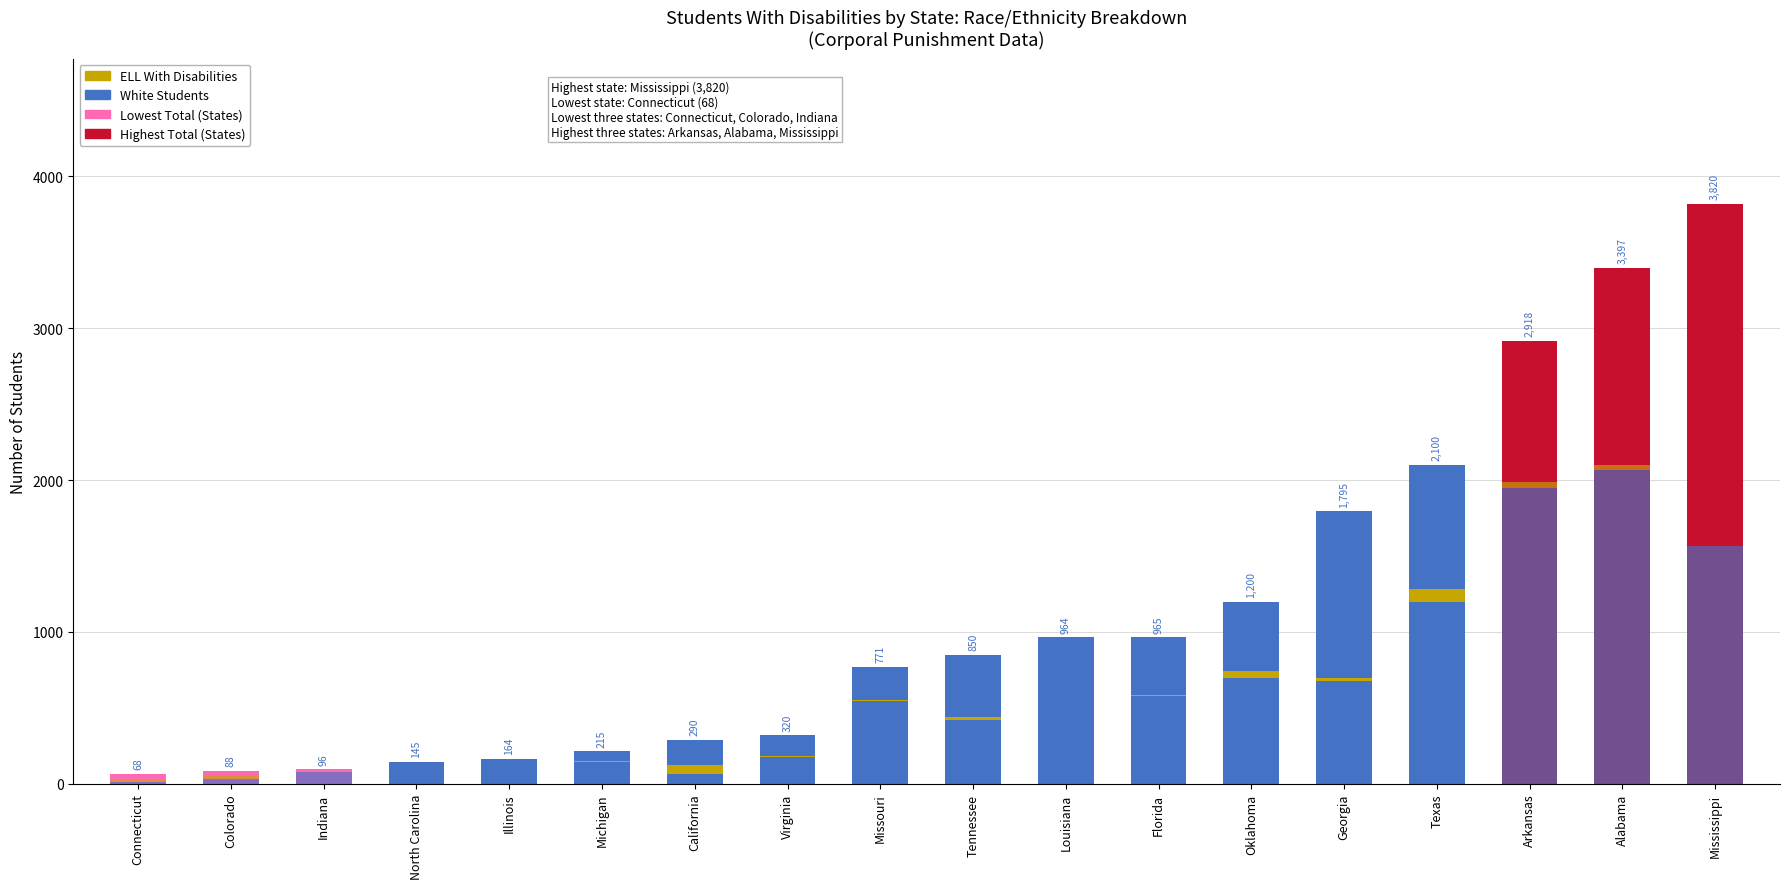

Reading left to right, list all the values displayed in this chart.

Students With Disabilities: Alabama=3397	Arkansas=2918	Mississippi=3820	Georgia=1795	Louisiana=964	Florida=965	North Carolina=145	Missouri=771	Indiana=96	Michigan=215	Illinois=164	Oklahoma=1200	Tennessee=850	Texas=2100	Virginia=320	California=290	Colorado=88	Connecticut=68
Served Only (IDEA): Alabama=3334	Arkansas=2746	Mississippi=3814	Georgia=1723	Louisiana=795	Florida=961	North Carolina=138	Missouri=769	Indiana=92	Michigan=209	Illinois=147	Oklahoma=1100	Tennessee=800	Texas=1980	Virginia=310	California=284	Colorado=88	Connecticut=66
Black or African American: Alabama=1130	Arkansas=664	Mississippi=2212	Georgia=952	Louisiana=425	Florida=269	North Carolina=50	Missouri=201	Indiana=7	Michigan=36	Illinois=16	Oklahoma=200	Tennessee=300	Texas=400	Virginia=80	California=37	Colorado=0	Connecticut=8
White: Alabama=2064	Arkansas=1945	Mississippi=1566	Georgia=680	Louisiana=331	Florida=579	North Carolina=57	Missouri=546	Indiana=79	Michigan=146	Illinois=115	Oklahoma=700	Tennessee=420	Texas=1200	Virginia=180	California=64	Colorado=34	Connecticut=11
Hispanic or Latino: Alabama=83	Arkansas=104	Mississippi=27	Georgia=44	Louisiana=7	Florida=64	North Carolina=6	Missouri=13	Indiana=2	Michigan=21	Illinois=10	Oklahoma=180	Tennessee=90	Texas=420	Virginia=25	California=173	Colorado=52	Connecticut=43
ELL With Disabilities: Alabama=35	Arkansas=44	Mississippi=2	Georgia=16	Louisiana=0	Florida=9	North Carolina=0	Missouri=6	Indiana=2	Michigan=6	Illinois=0	Oklahoma=40	Tennessee=20	Texas=80	Virginia=5	California=58	Colorado=21	Connecticut=16